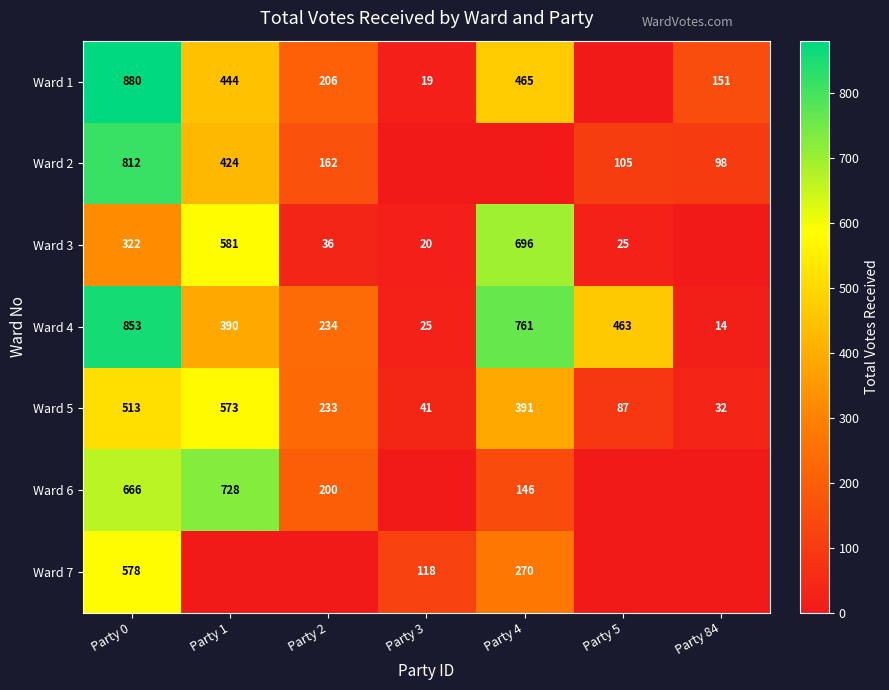

Between Party 0 and Party 5, which is larger?

Party 0